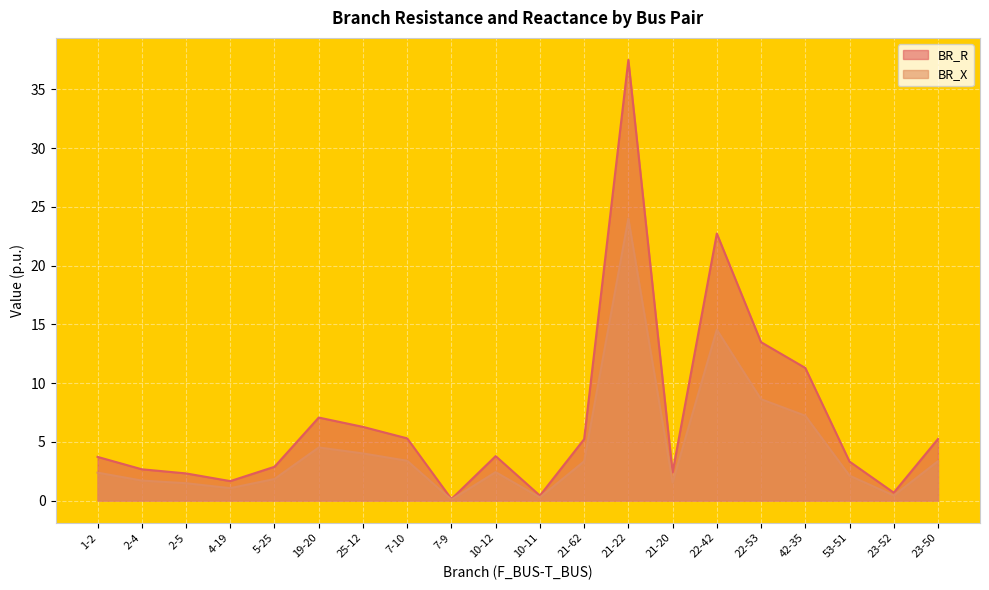

How many lines are shown in the chart?

2